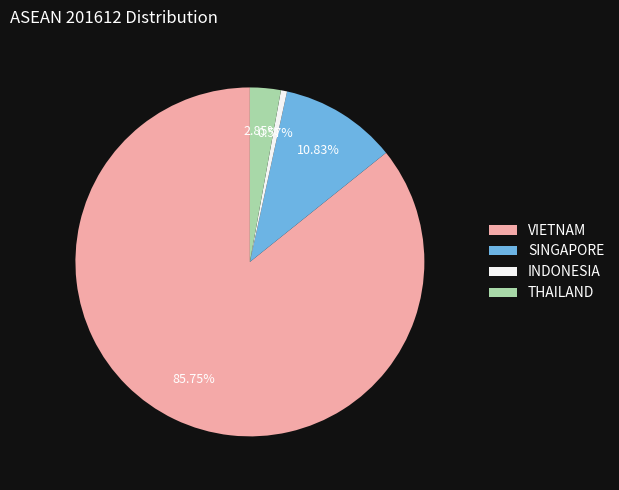

How many slices are in this pie chart?

4